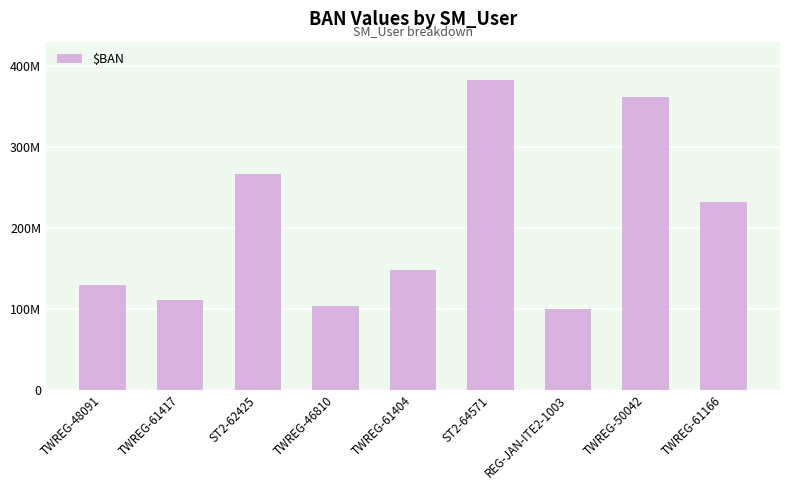

Does the chart contain any negative values?

No